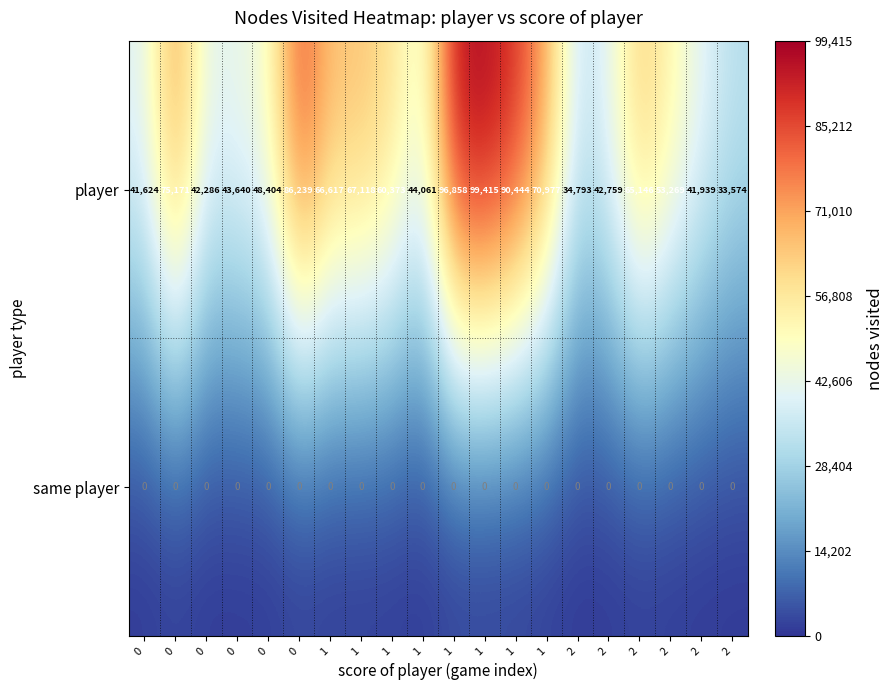

Count the number of categories in the chart.

20